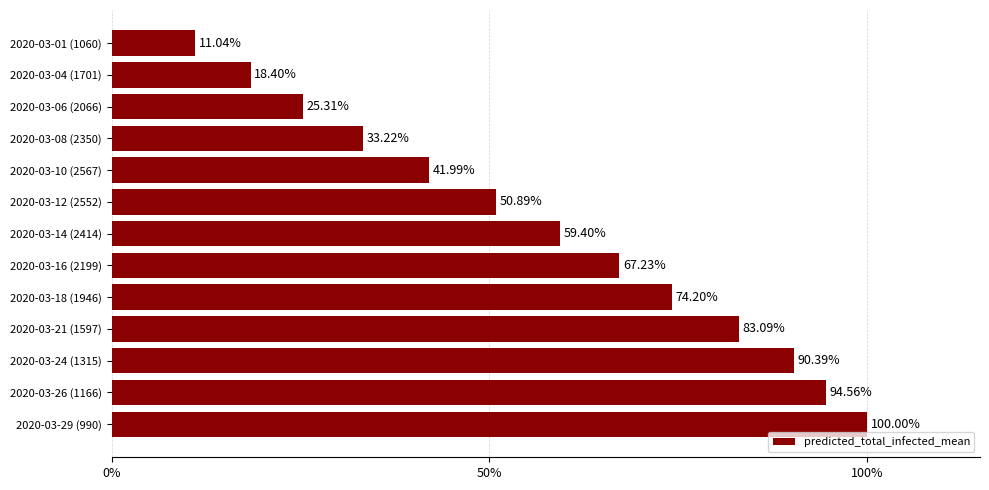

Are the bars horizontal?

Yes